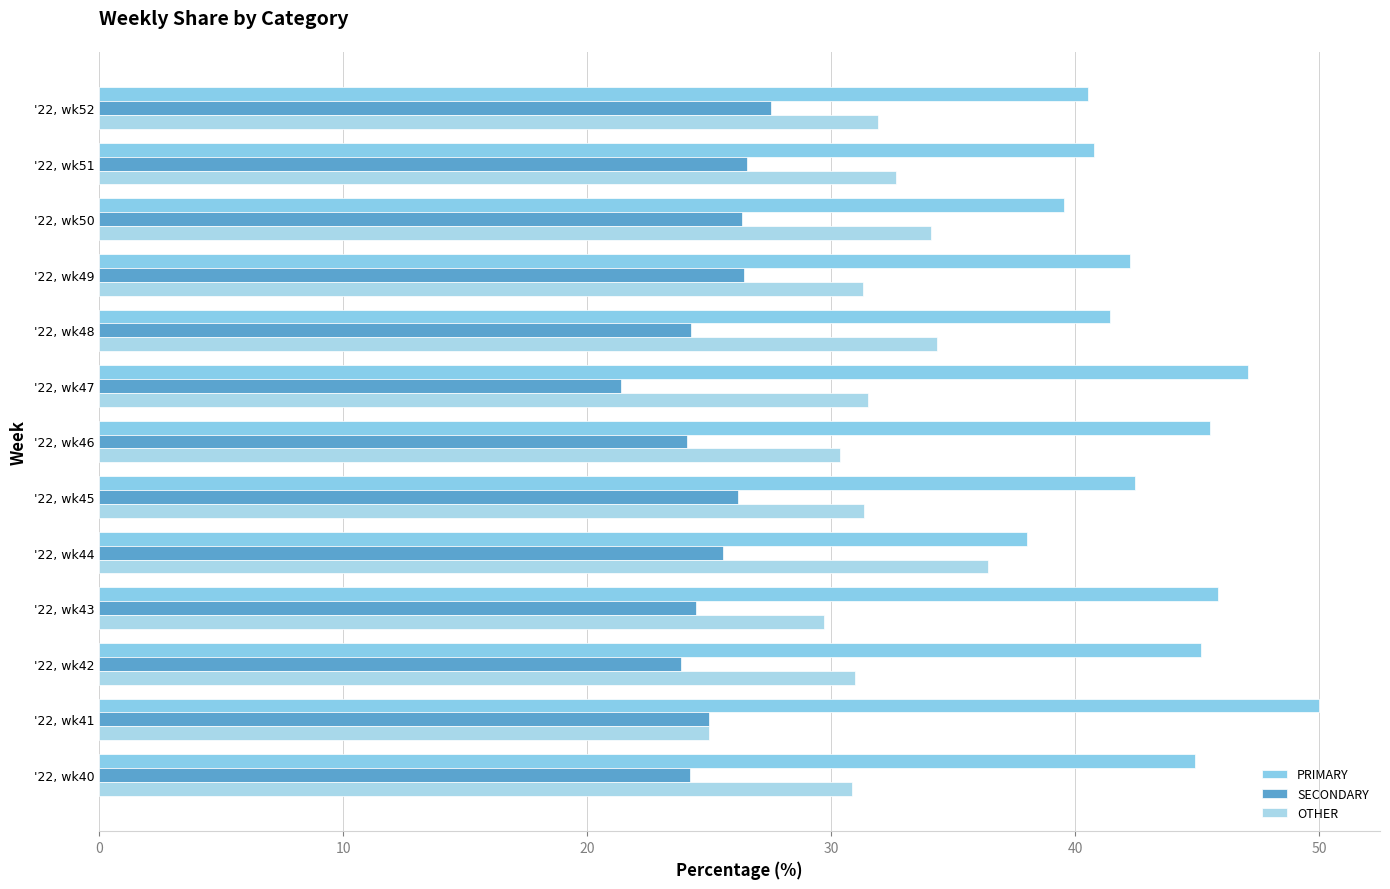

Count the number of data series in this chart.

3